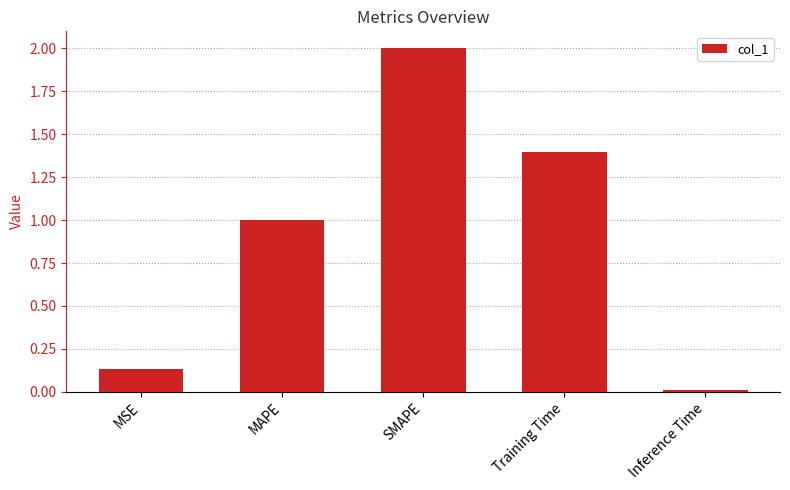

The value at MSE is 0.2. True or false?

False